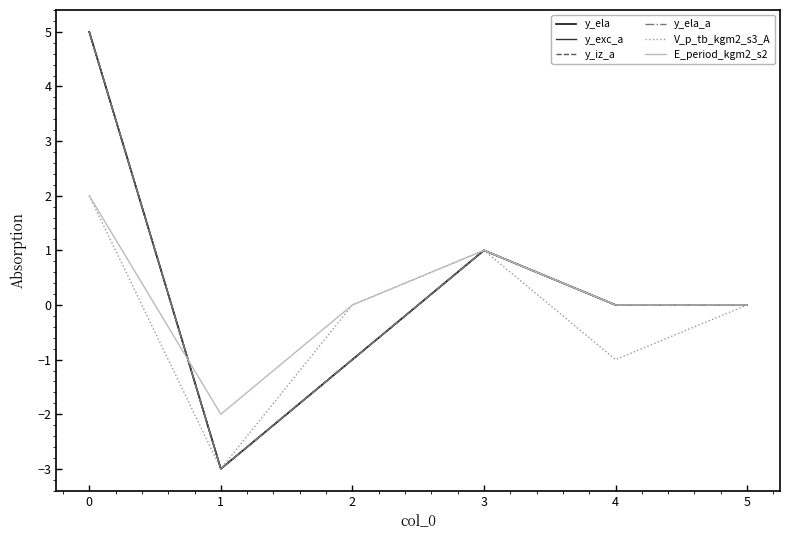

How many lines are shown in the chart?

6